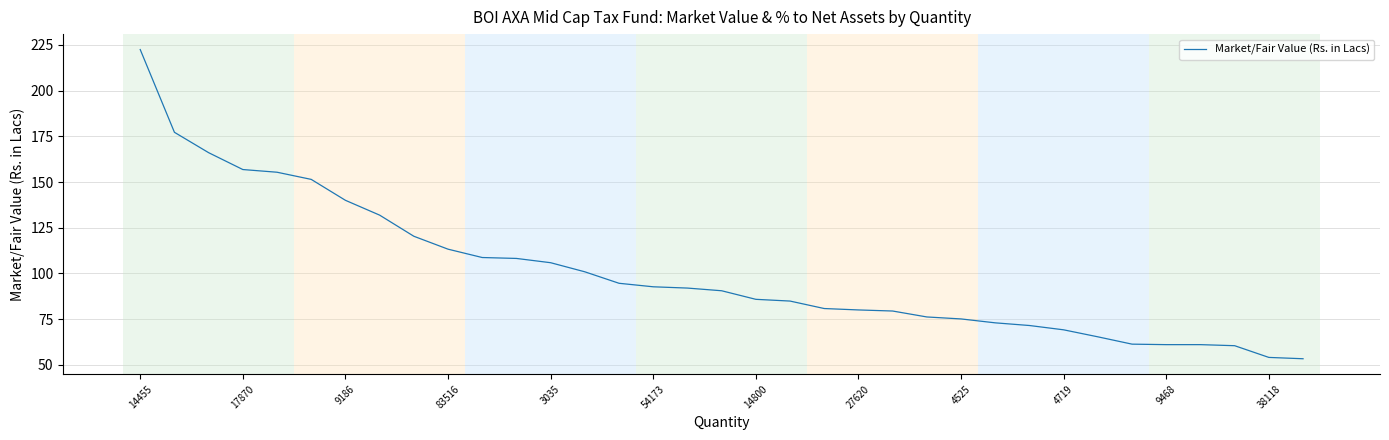

Does the chart have visible grid lines?

Yes